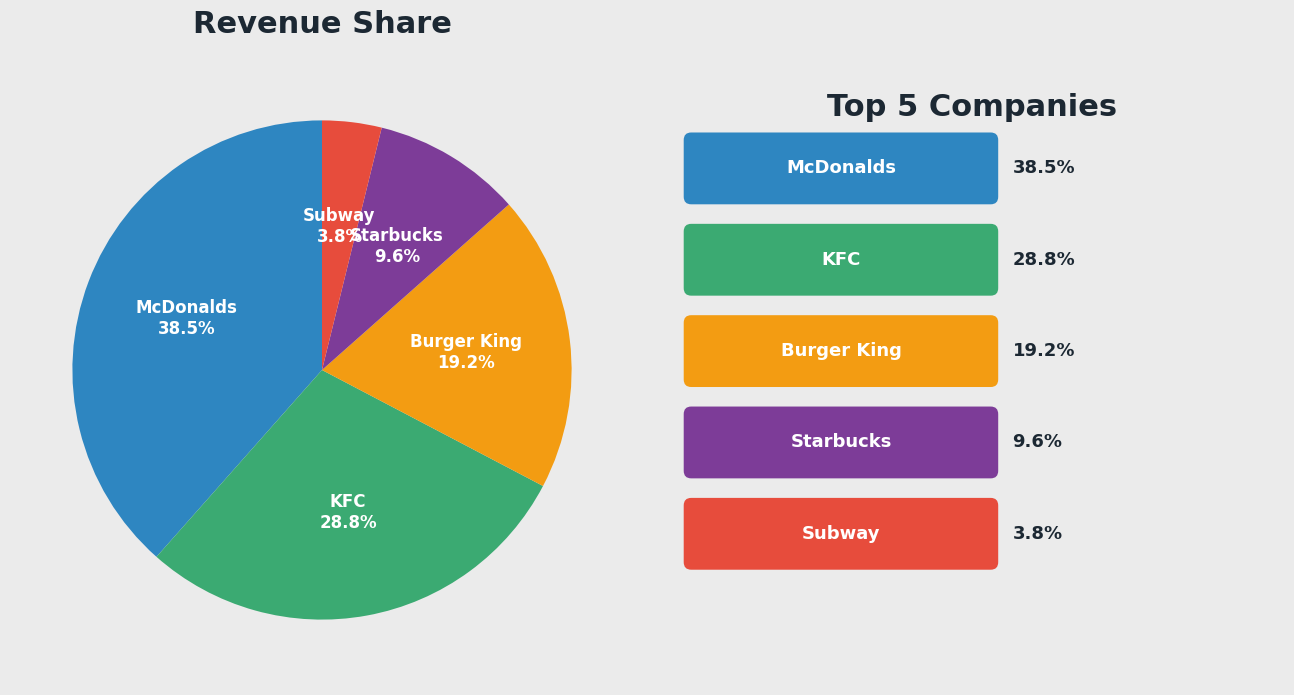

To the nearest percent, what is the difference between the Starbucks and Burger King slice percentages?

10%